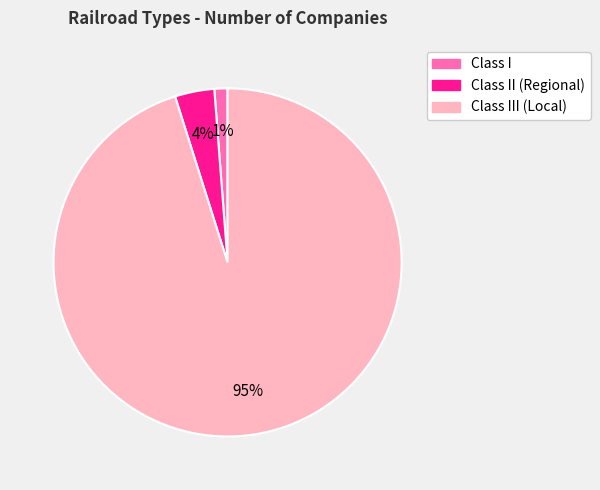

To the nearest percent, what is the average slice percentage?

33%